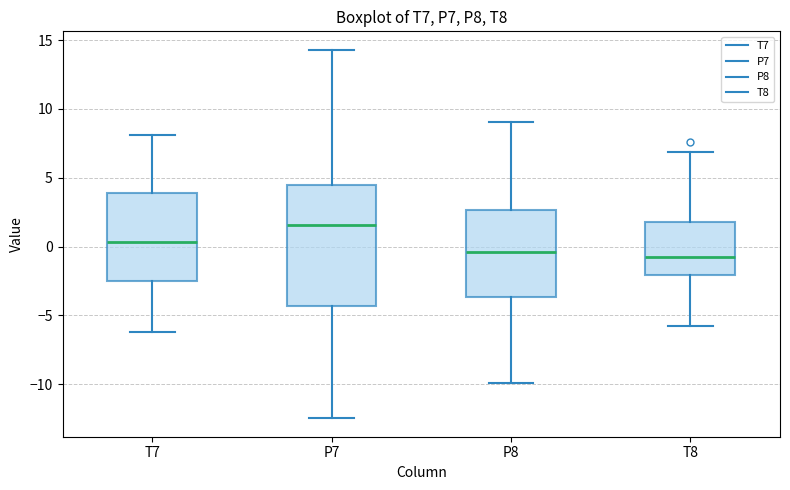

Which box is the tallest, from its lower edge to its upper edge?

P7